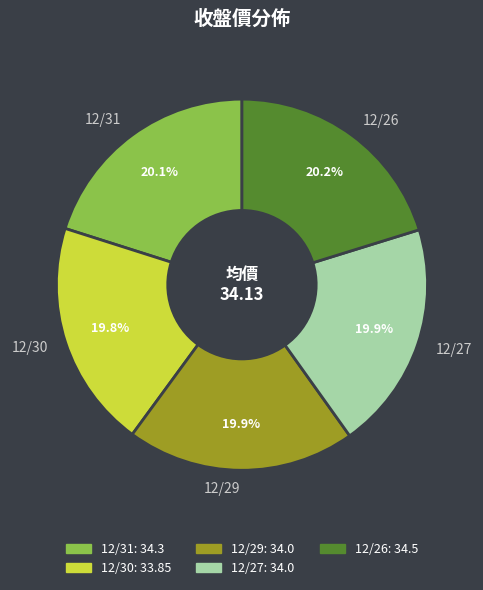

Is 12/31 the majority of the pie?

No